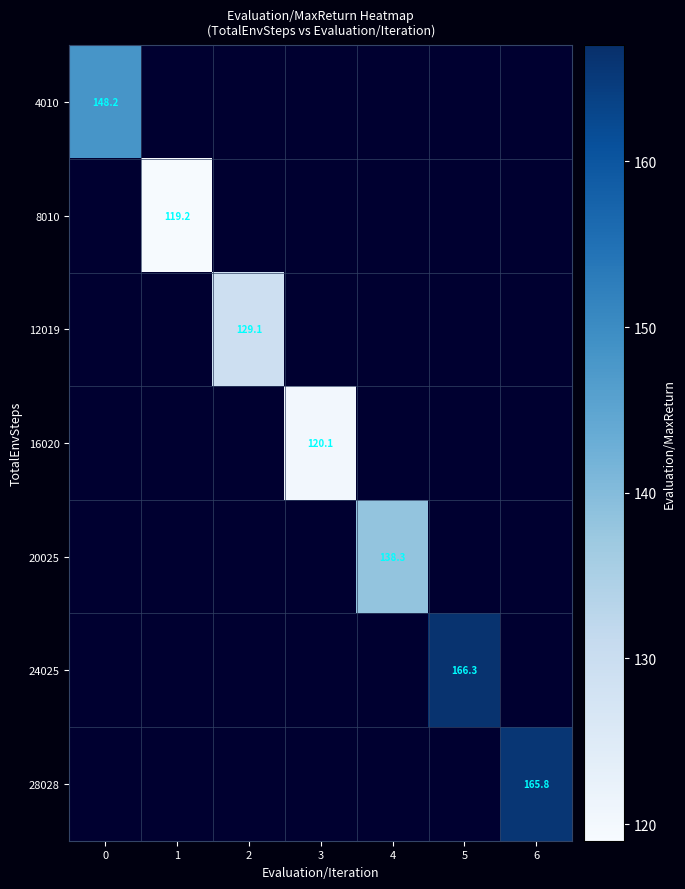

Which category has the lowest value across all series?

1